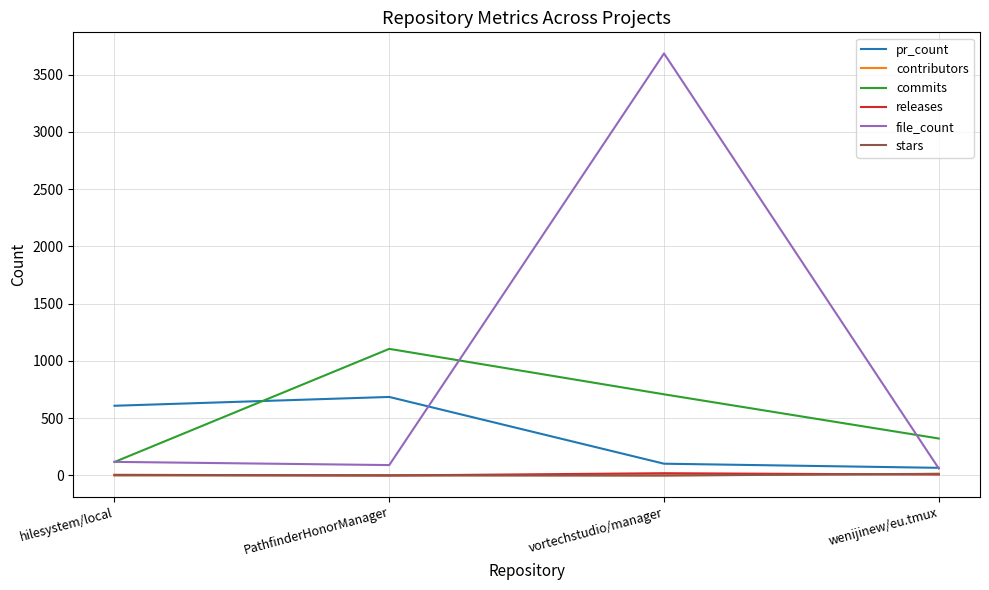

The file_count series shows 91 at PathfinderHonorManager. True or false?

True